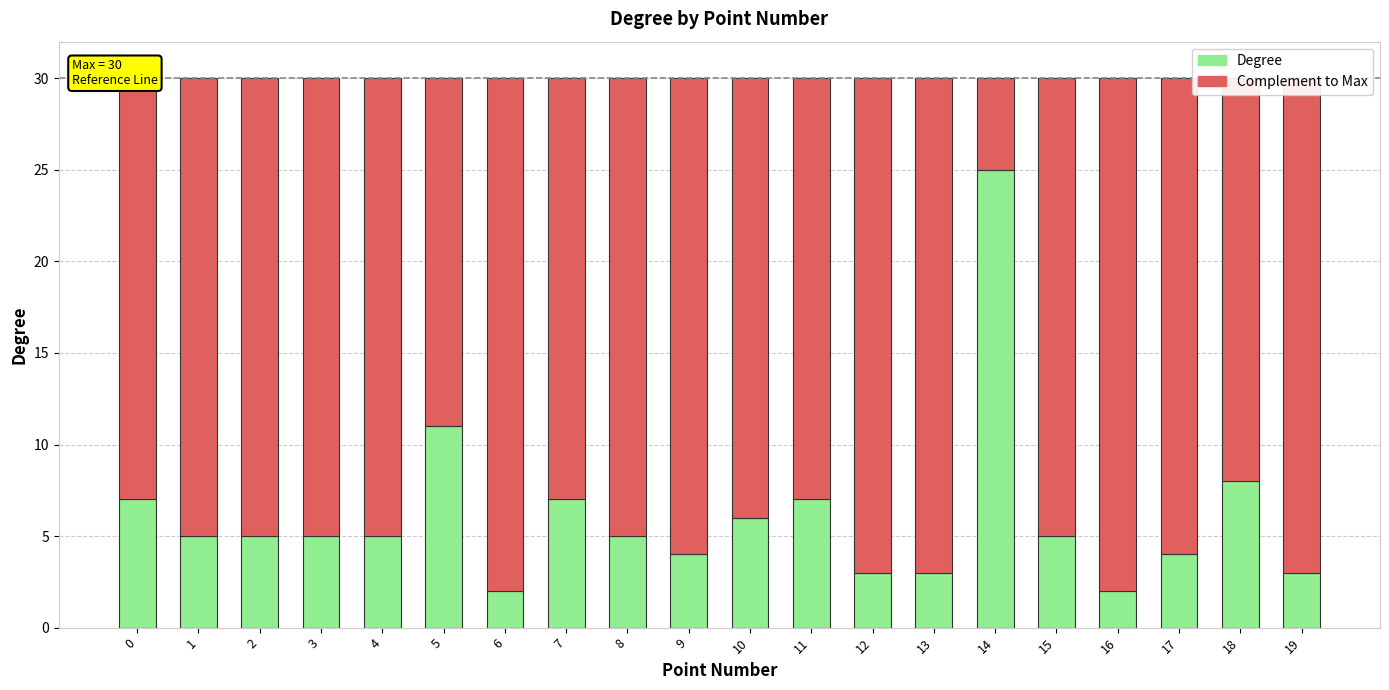

True or false: Degree has a value of 7 at 7.

True